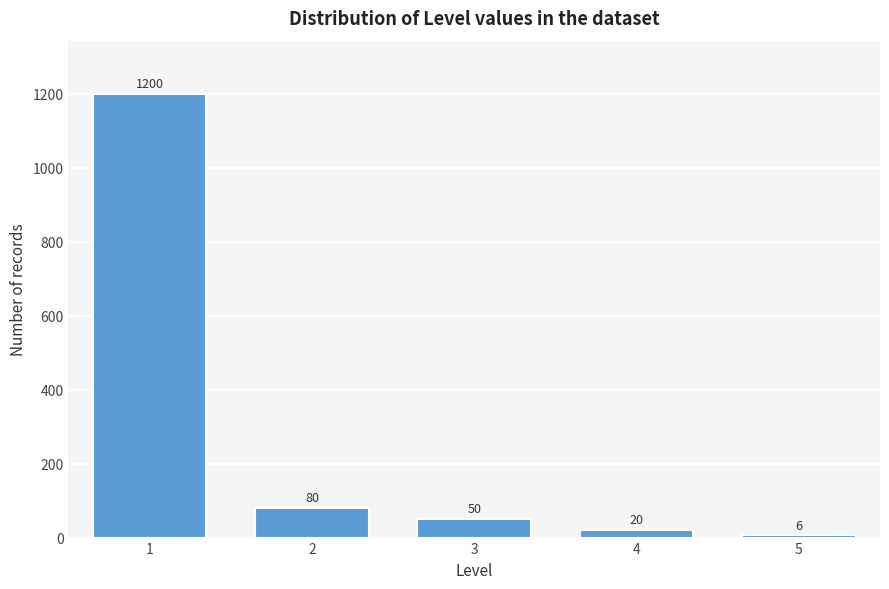

Reading right to left, what are all the values shown in this chart?

5=6	4=20	3=50	2=80	1=1200